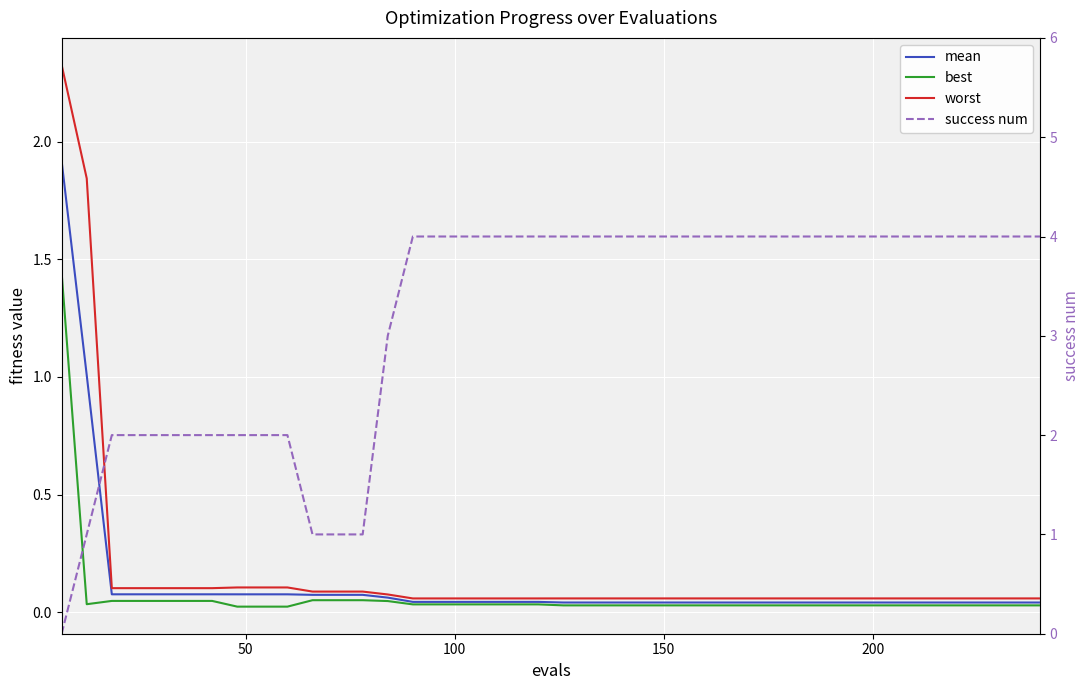

What is the value of the mean point at the 14th from the left?

0.1